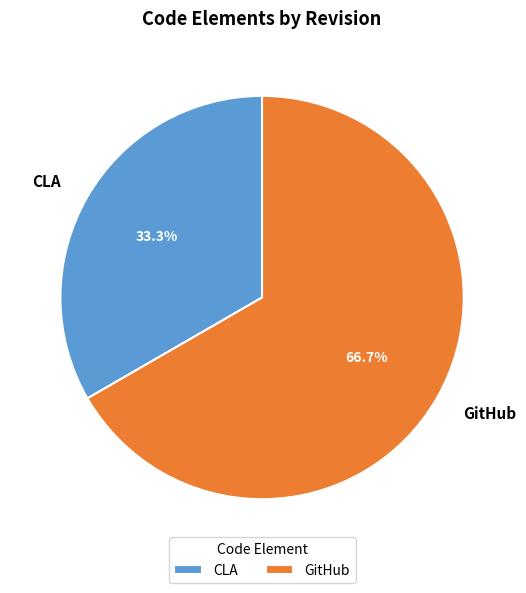

Between CLA and GitHub, which is larger?

GitHub